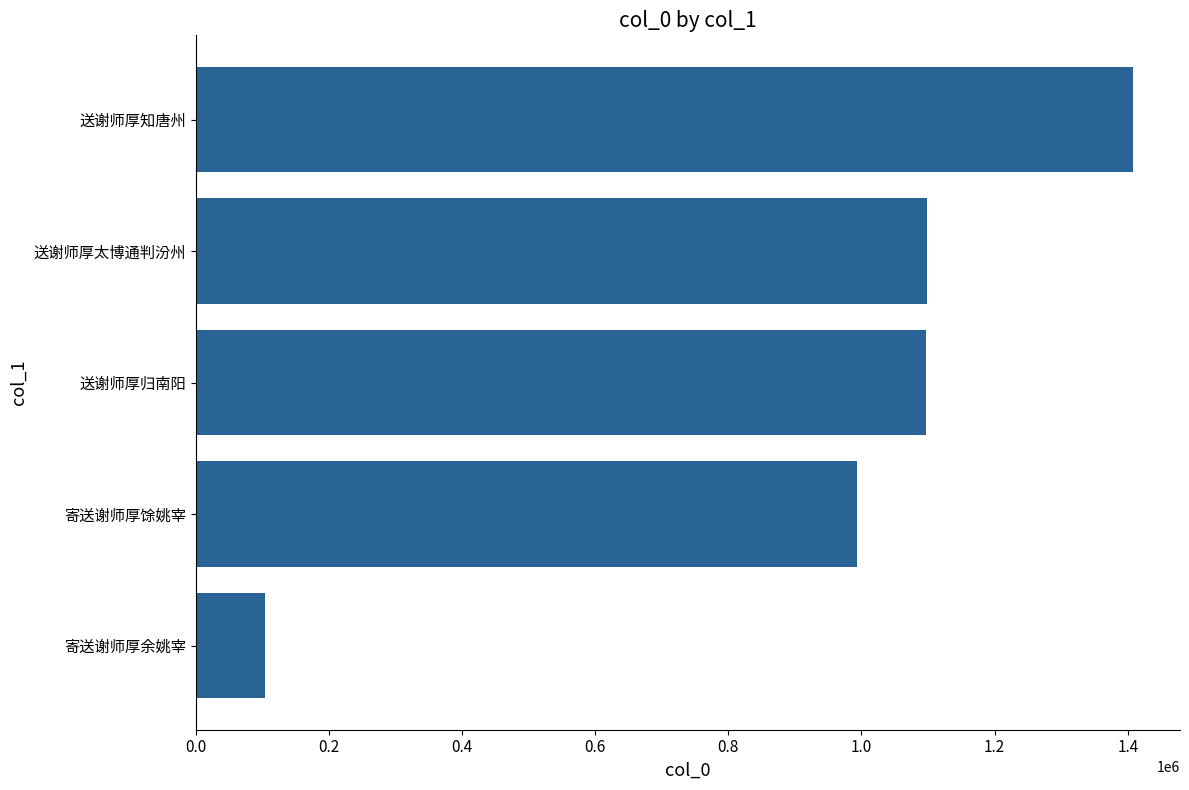

What is the difference between the maximum and minimum values?

1303905